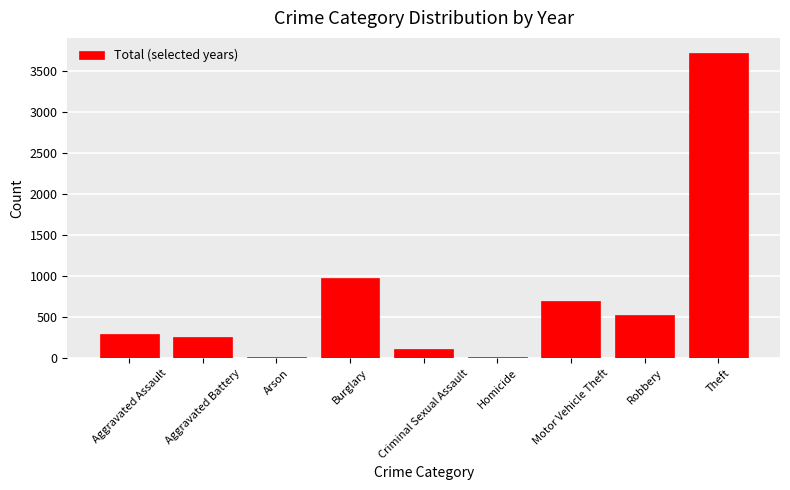

True or false: the data shows 188 at Motor Vehicle Theft.

False